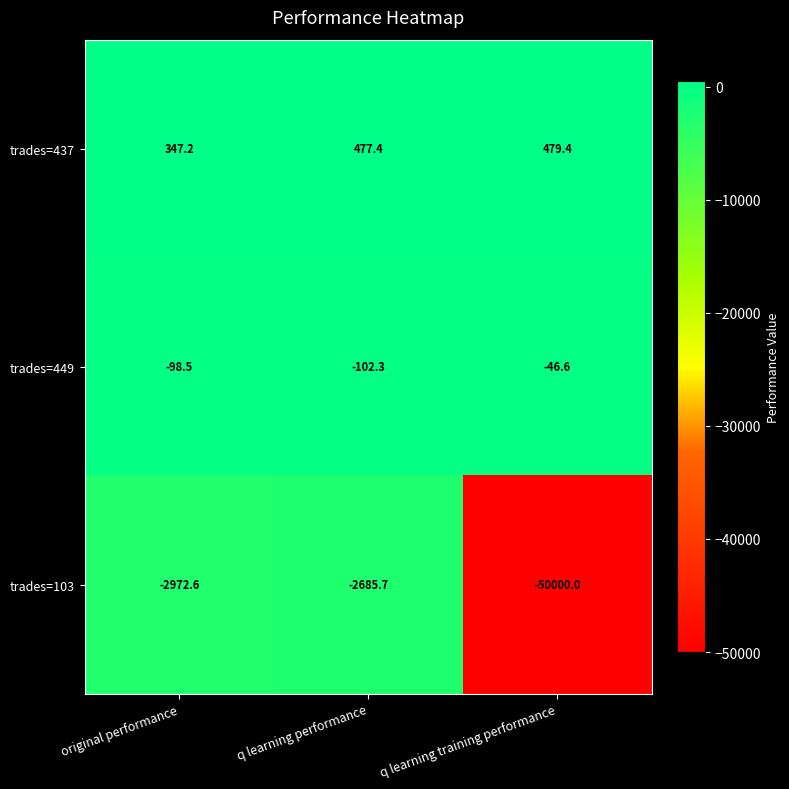

List the labels in order of trades=449 value, smallest first.

q learning performance, original performance, q learning training performance